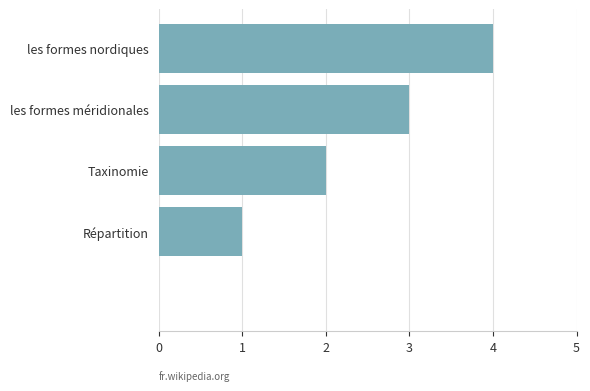

How many values are above zero?

4